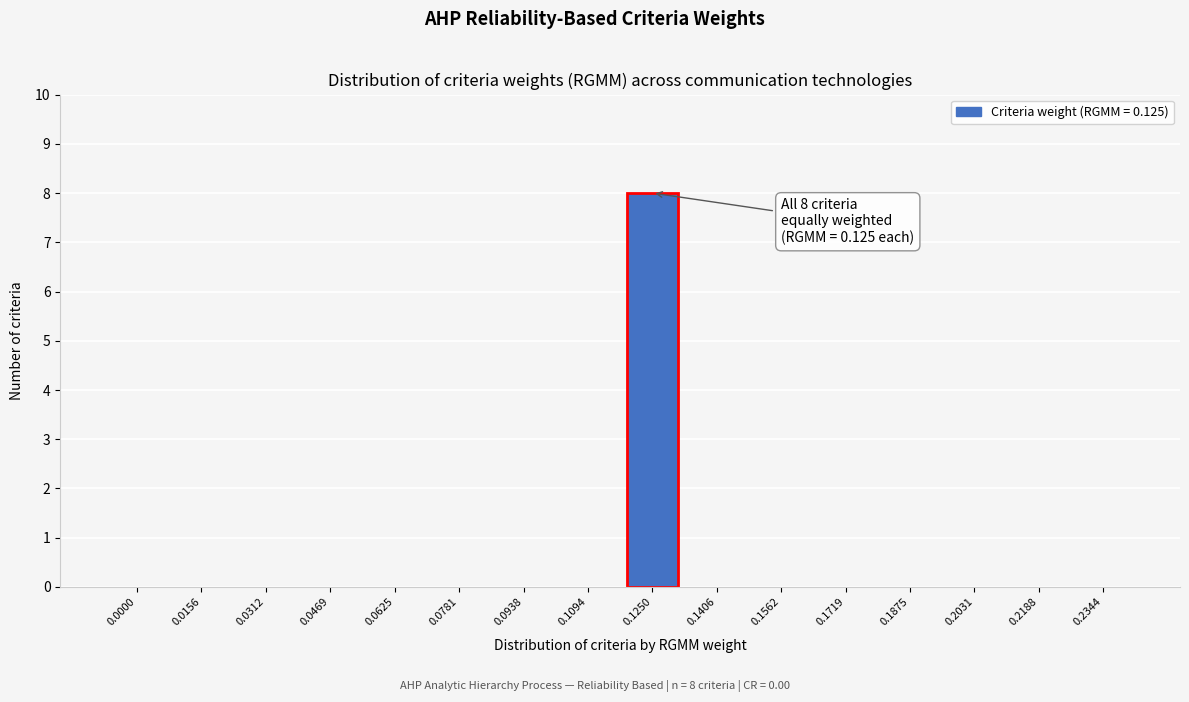

Reading left to right, list all the values displayed in this chart.

0.0000=0	0.0156=0	0.0312=0	0.0469=0	0.0625=0	0.0781=0	0.0938=0	0.1094=0	0.1250=8	0.1406=0	0.1562=0	0.1719=0	0.1875=0	0.2031=0	0.2188=0	0.2344=0